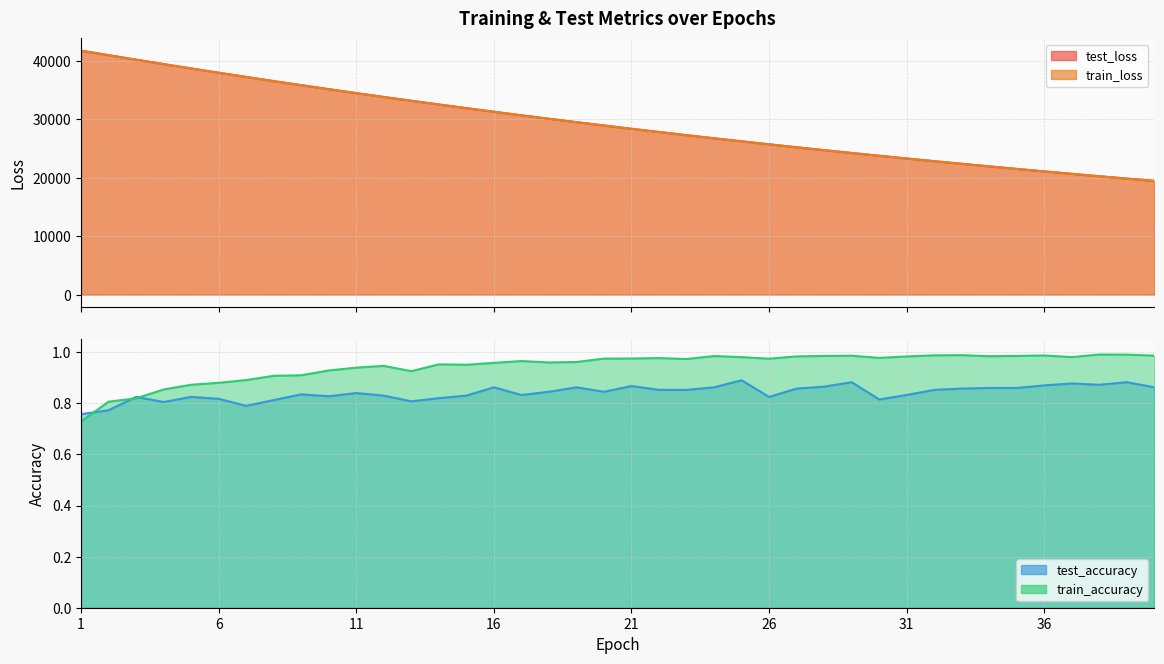

What are all the series names shown in the legend?

test_loss, train_loss, test_accuracy, train_accuracy